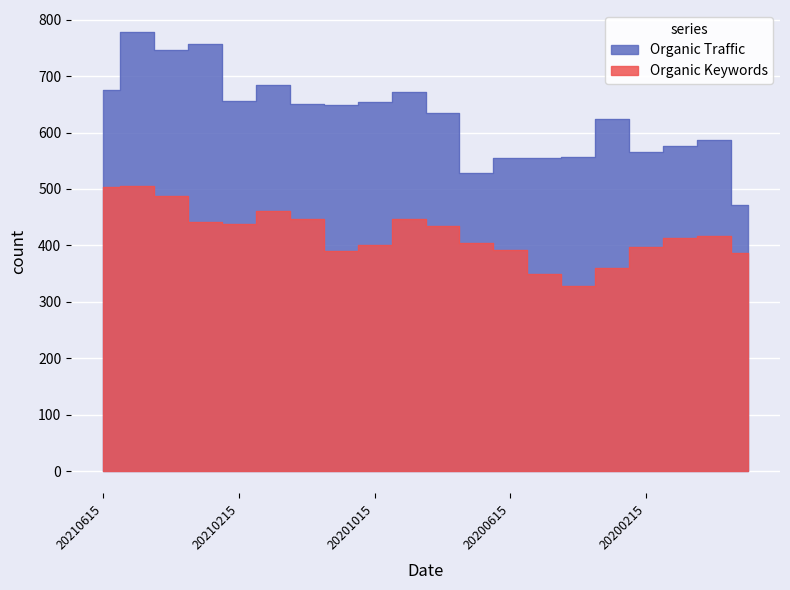

At which category does Organic Traffic reach its first local valley?

20210415